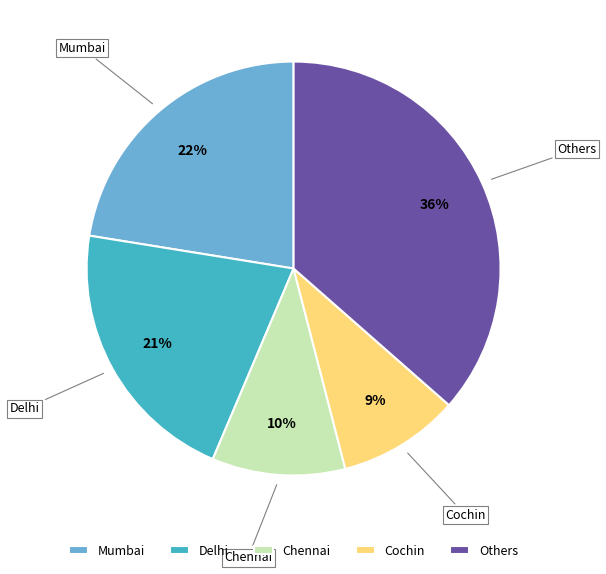

How many slices are in this pie chart?

5